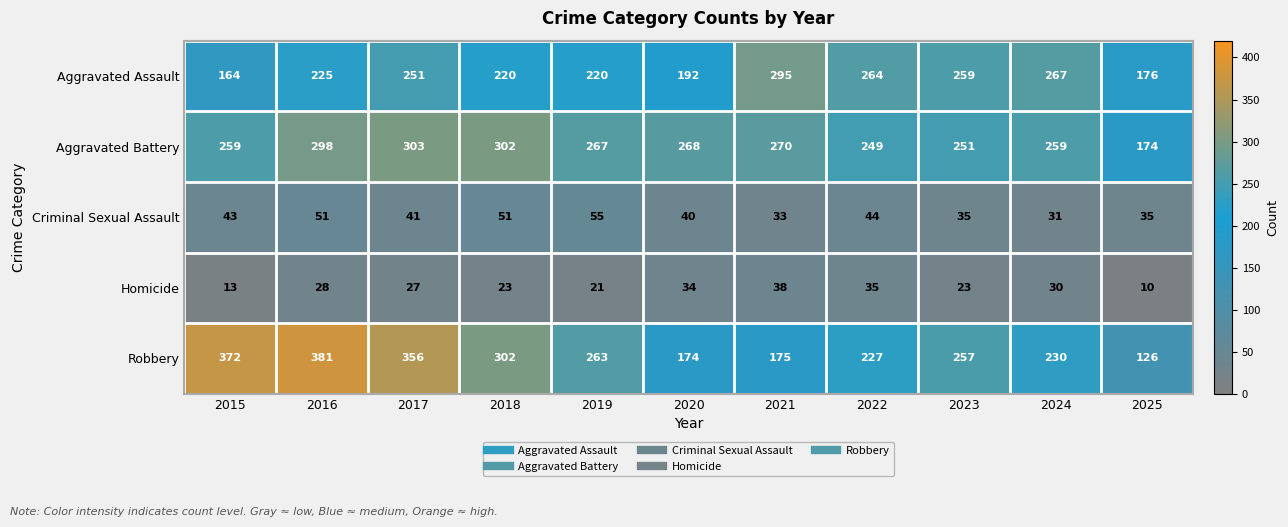

What is the average value of the Robbery series?

260